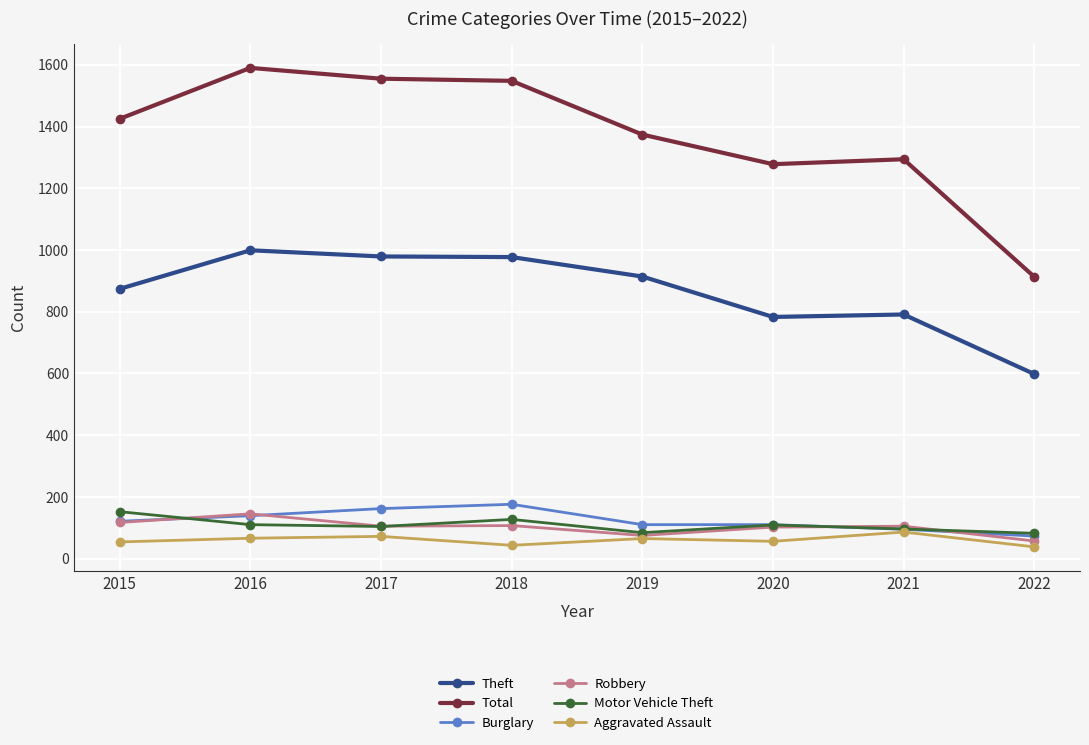

True or false: Motor Vehicle Theft has a value of 82 at 2022.

True